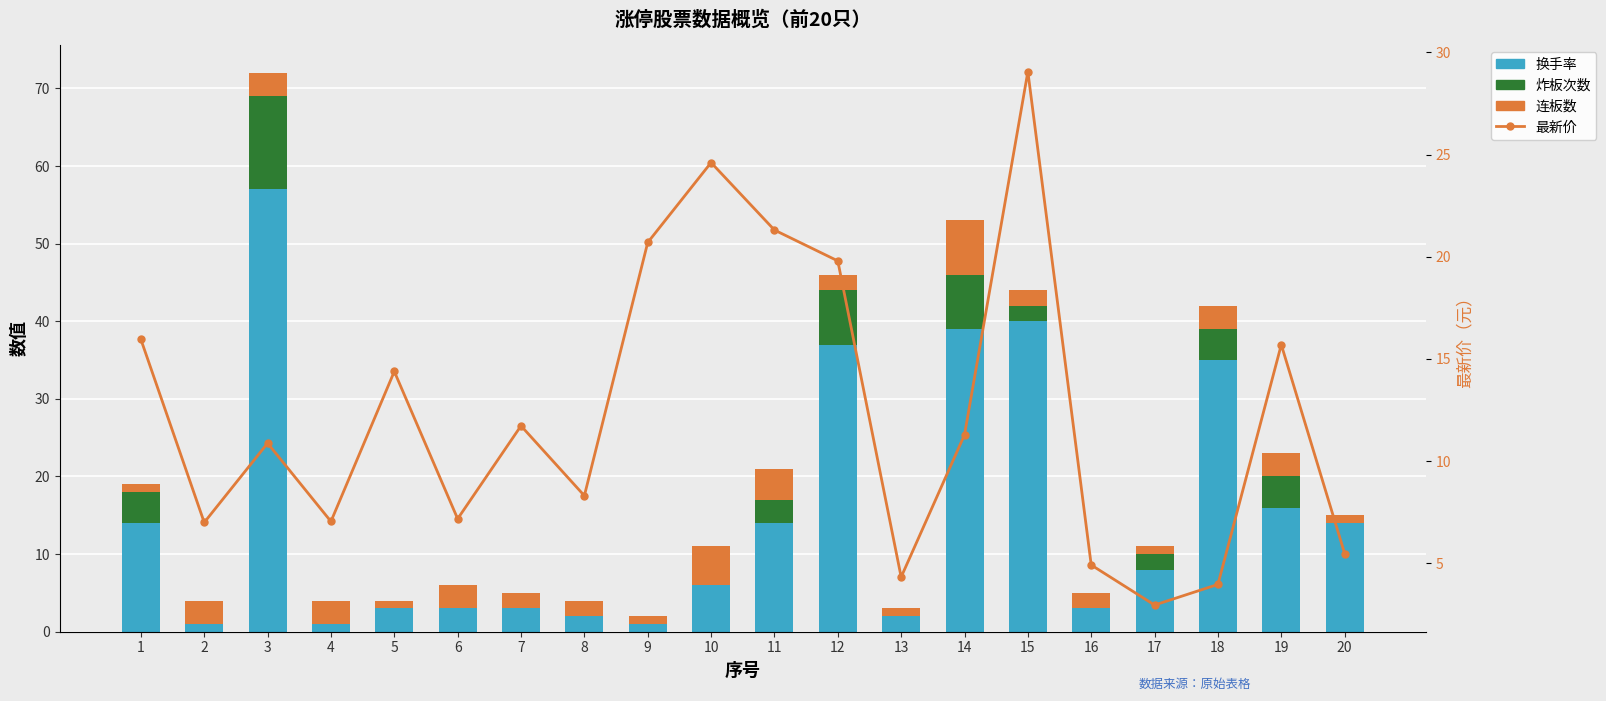

What is the value of the 最新价 bar at the 15th from the left?

29.1